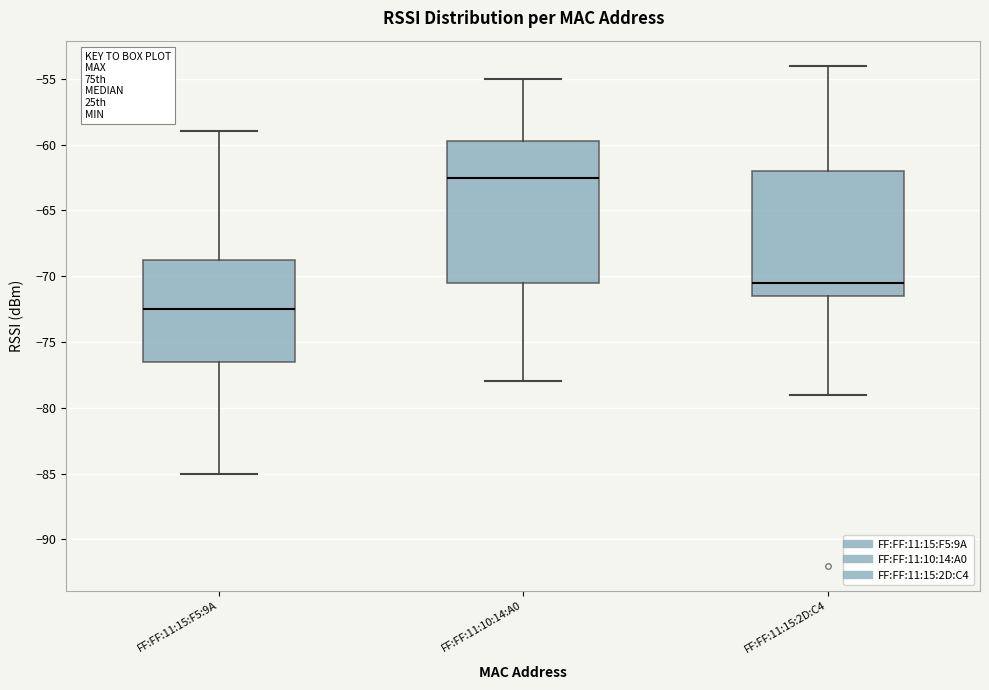

Reading left to right, transcribe this box plot: for each box, give where its median line is, the range the box spans, and where its two whiskers end, as read against the y-axis. The values are not printed on the chart, so give them approximately, as read against the axis.

FF:FF:11:15:F5:9A: median -72.5, box -76.5 to -68.5, whiskers -85.0 to -59.0
FF:FF:11:10:14:A0: median -62.5, box -70.5 to -59.5, whiskers -78.0 to -55.0
FF:FF:11:15:2D:C4: median -70.5, box -71.5 to -62.0, whiskers -79.0 to -54.0